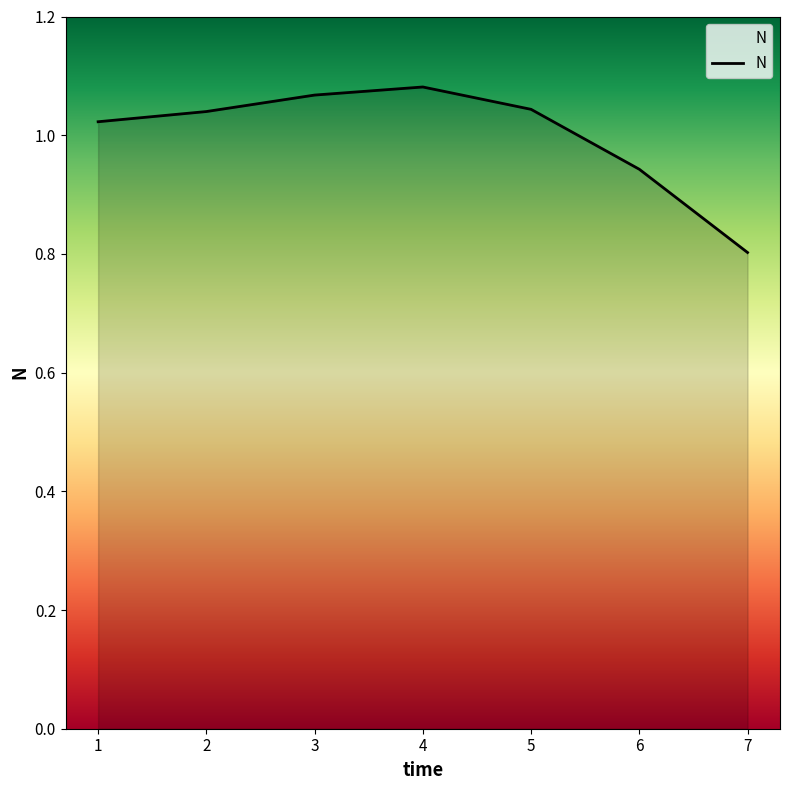

Which has a higher value, 5 or 1?

5